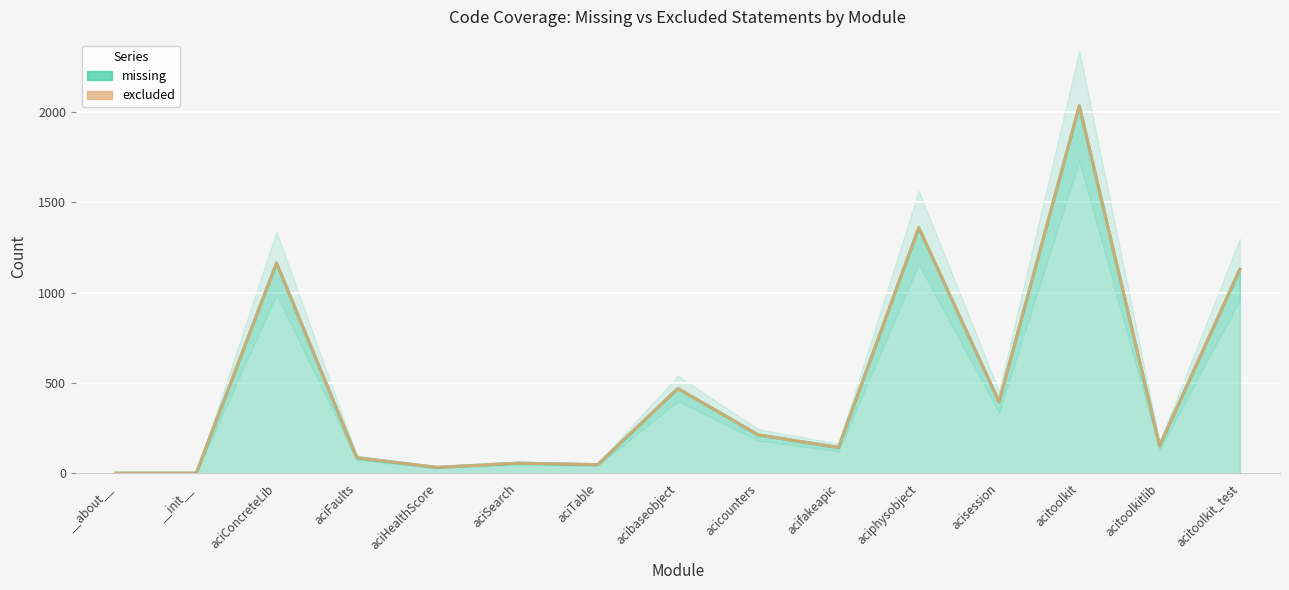

What is the sum of the values at acicounters and aciSearch?

267